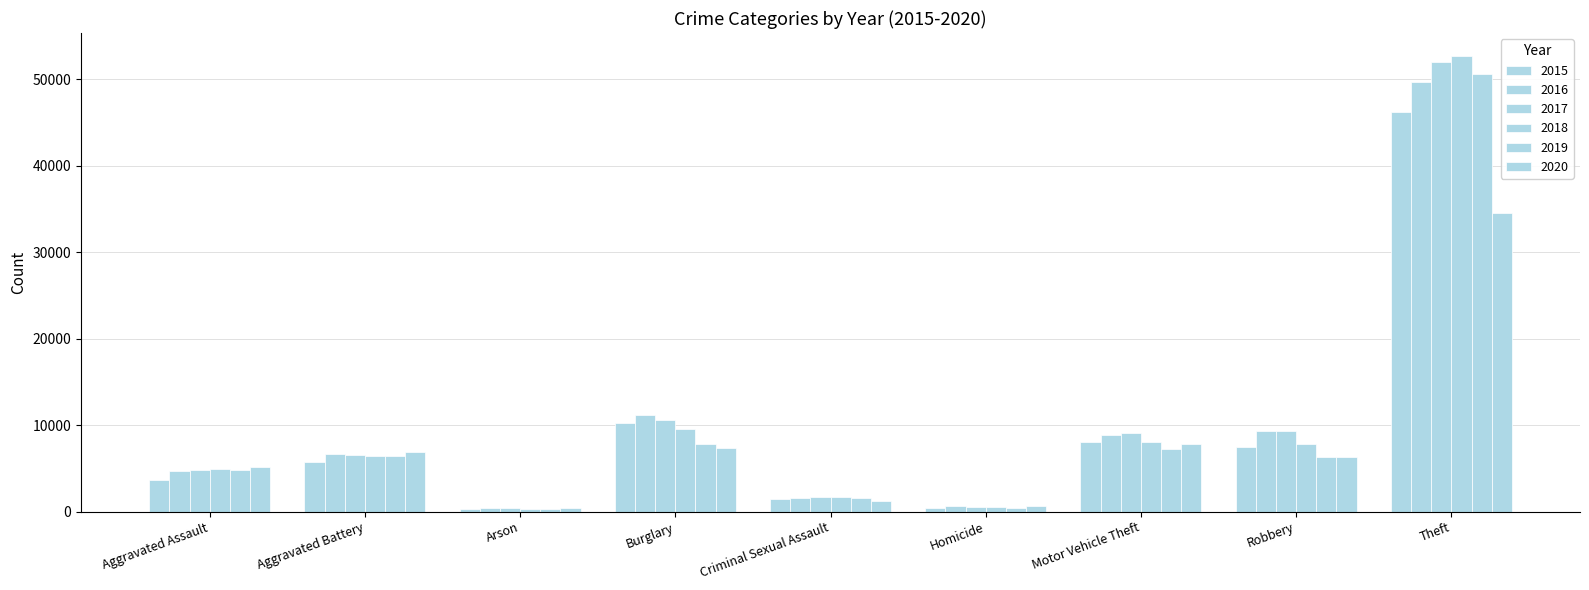

Are the bars horizontal?

No